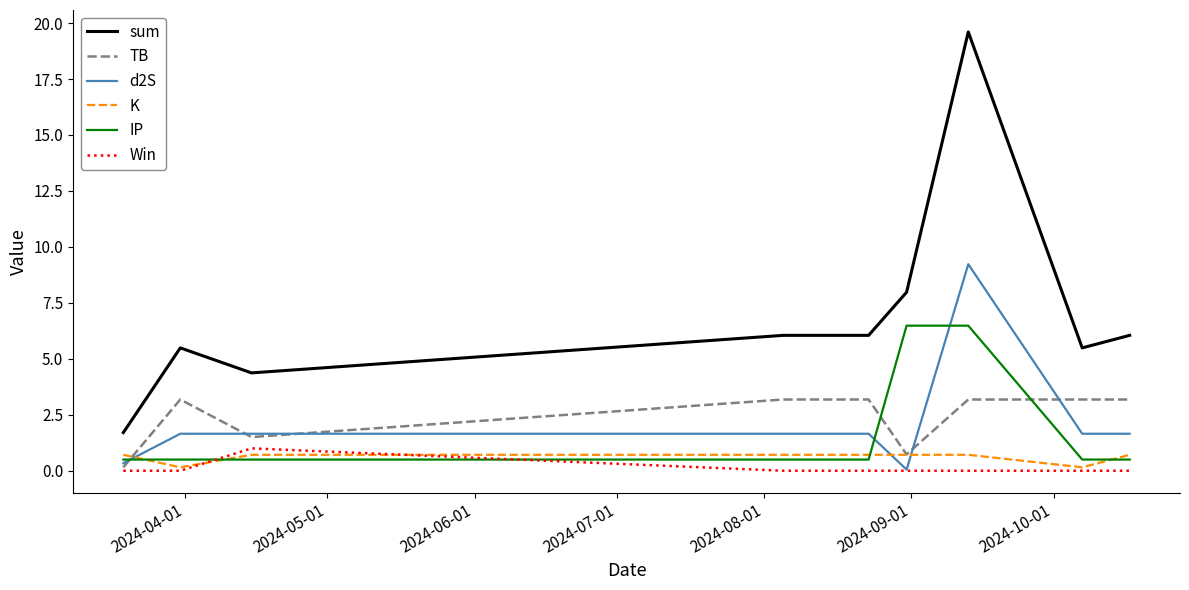

How many categories are shown in the chart?

9